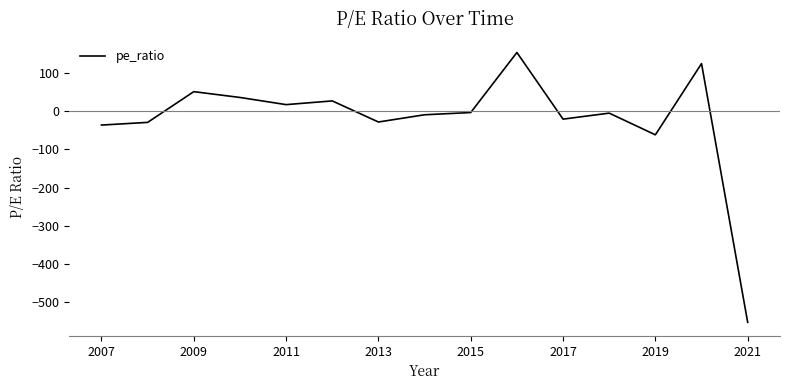

Count the number of values greater than -5.

7